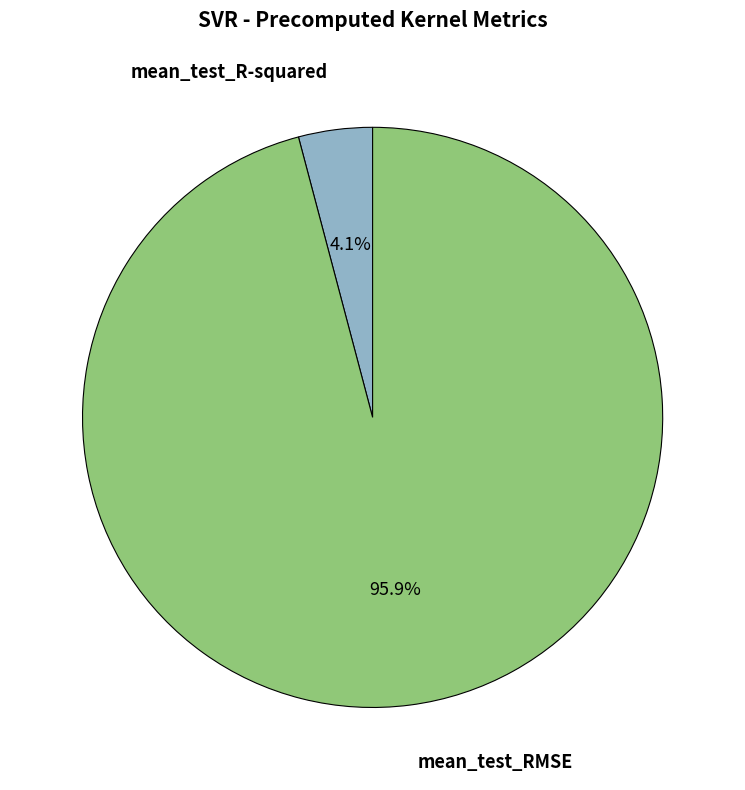

To the nearest percent, what is the combined percentage of mean_test_RMSE and mean_test_R-squared?

100%